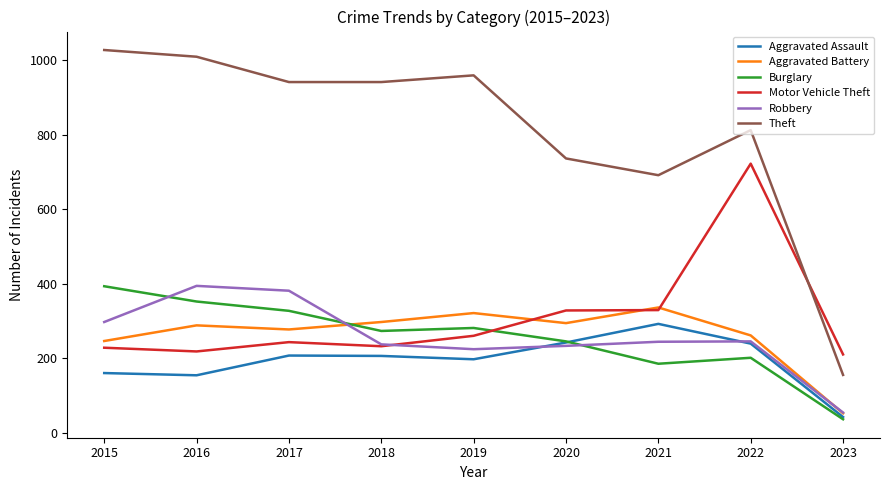

What is the lowest value of the Burglary series?

36